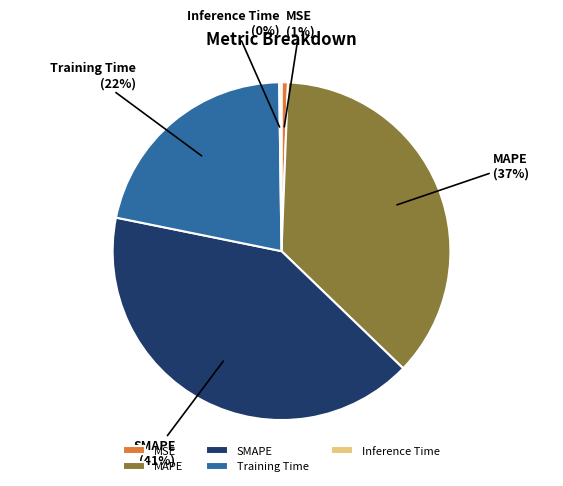

Do Training Time and MSE together represent more than half of the pie?

No